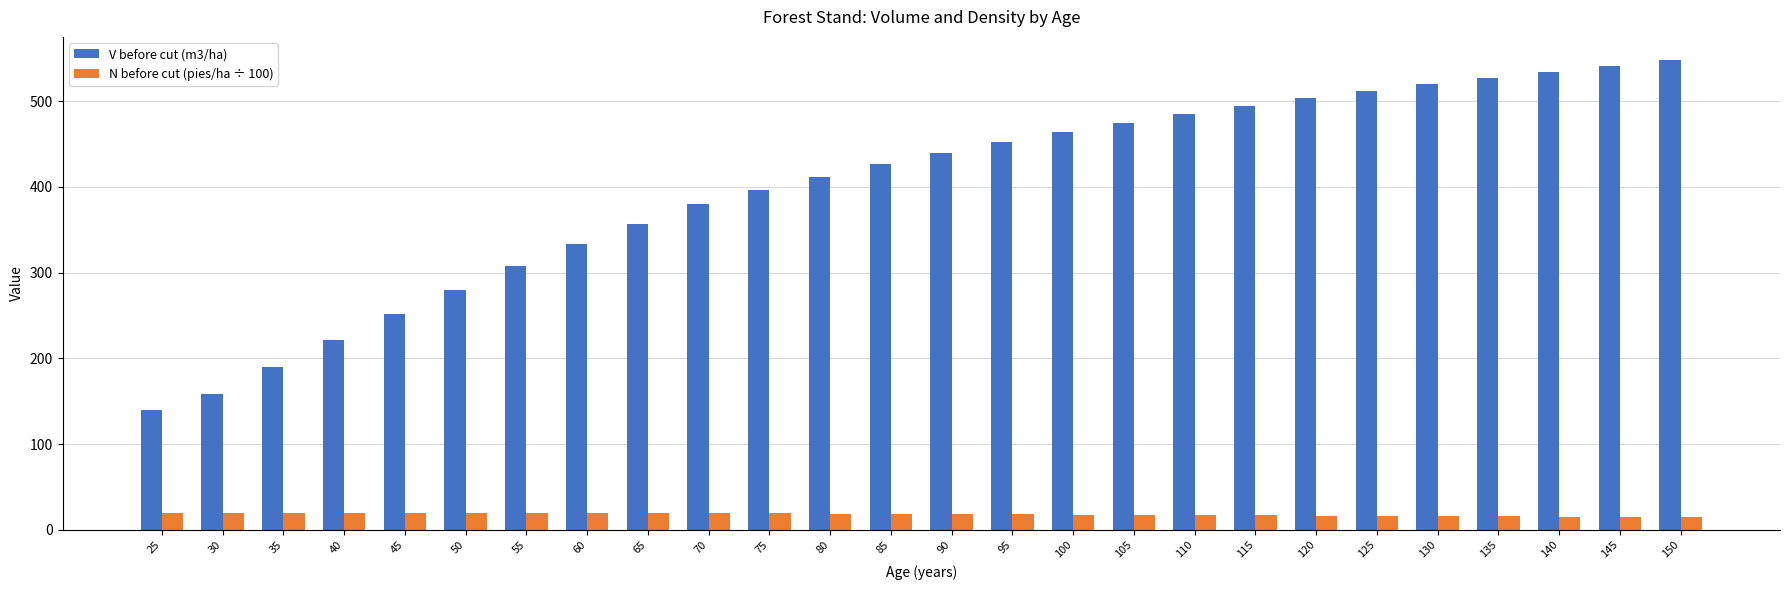

The V before cut (m3/ha) series shows 380.2 at 70. True or false?

True